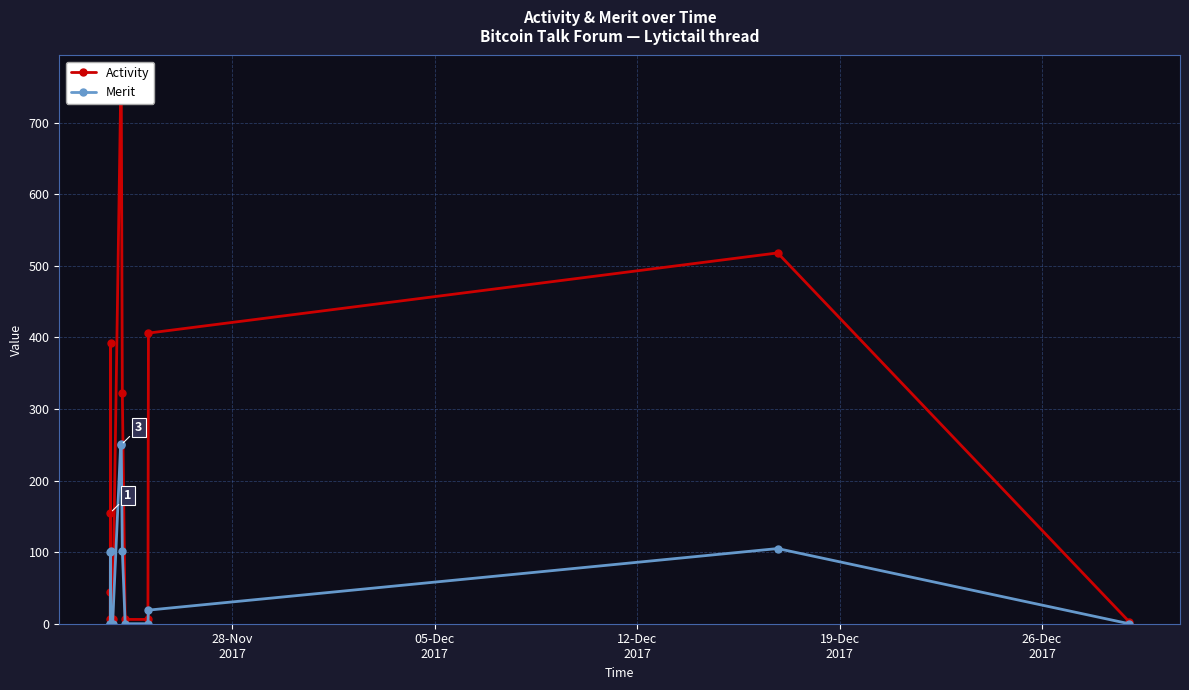

What is the highest value of the Merit series?

251